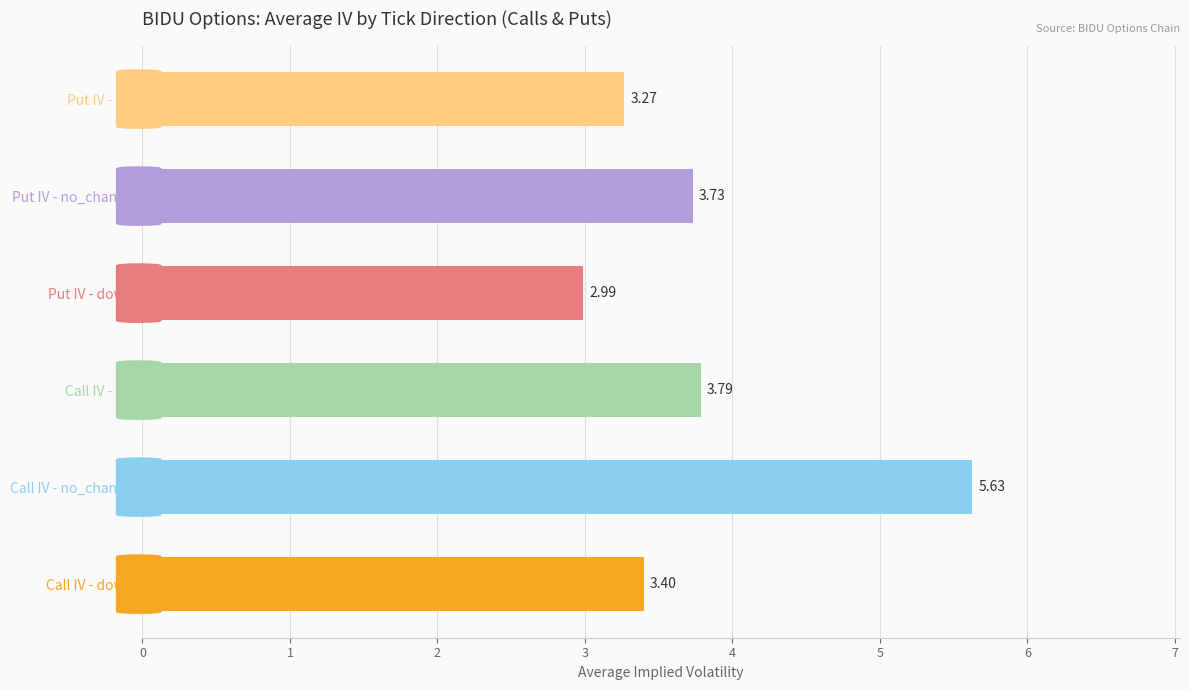

What is the sum of all values?

22.8